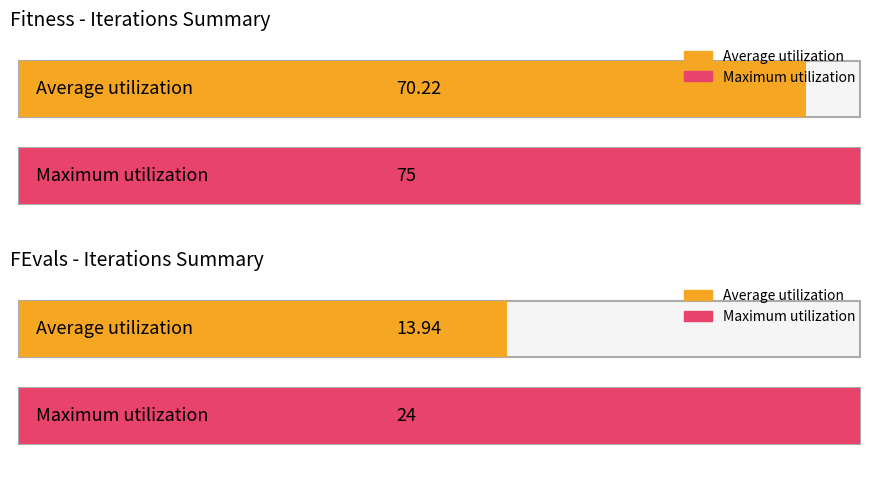

Rank the series by their maximum value, from highest to lowest.

Fitness, FEvals